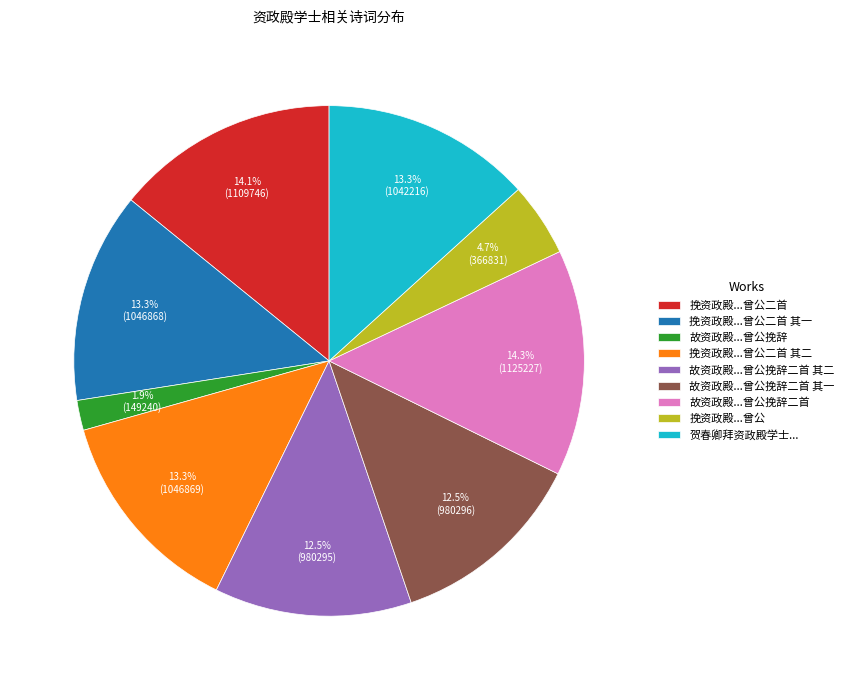

How many segments does this pie chart have?

9